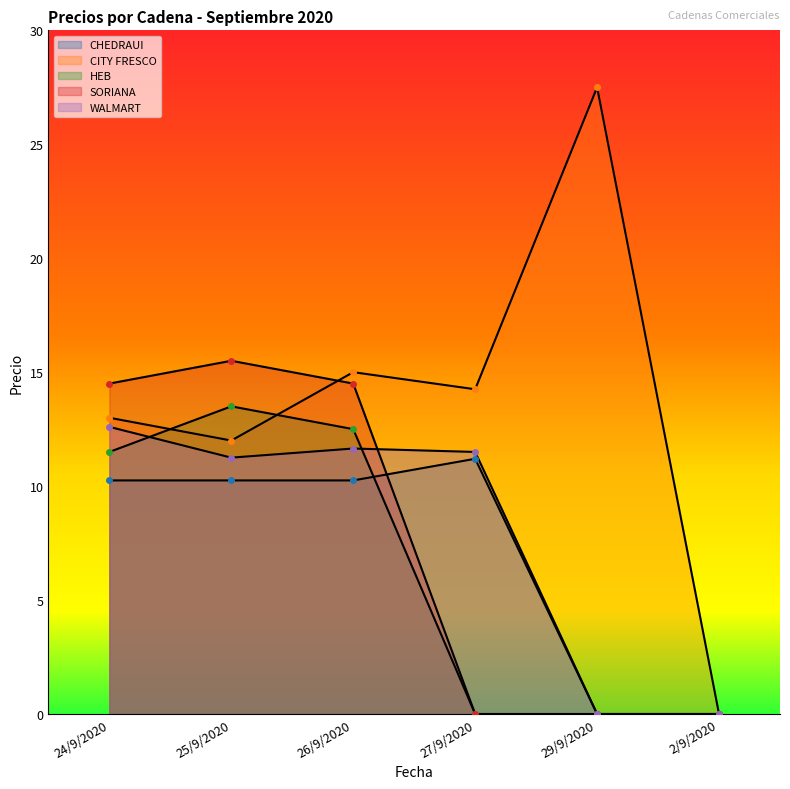

What is the label of the 4th point from the right?

26/9/2020